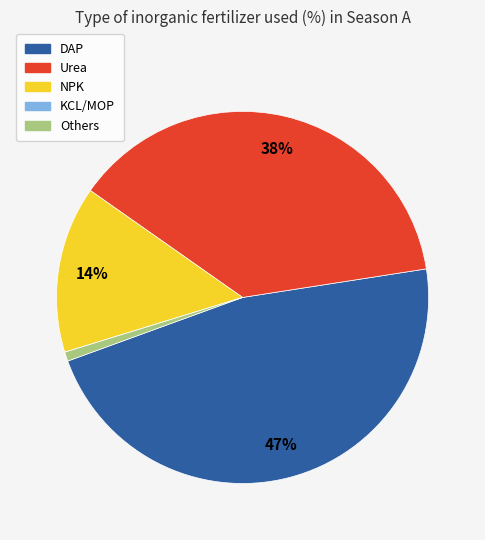

To the nearest percent, what is the average slice percentage?

20%